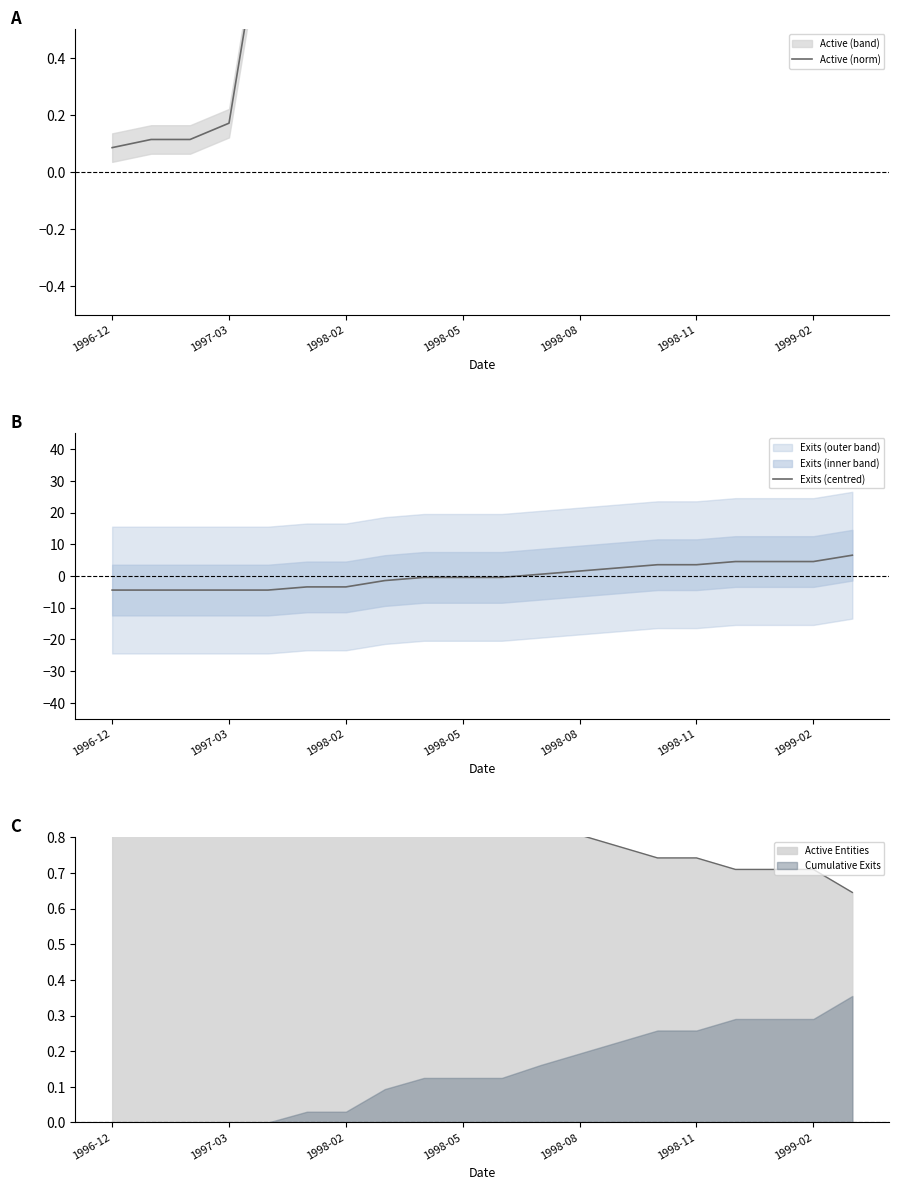

What is the label of the 6th point from the left?

1998-11